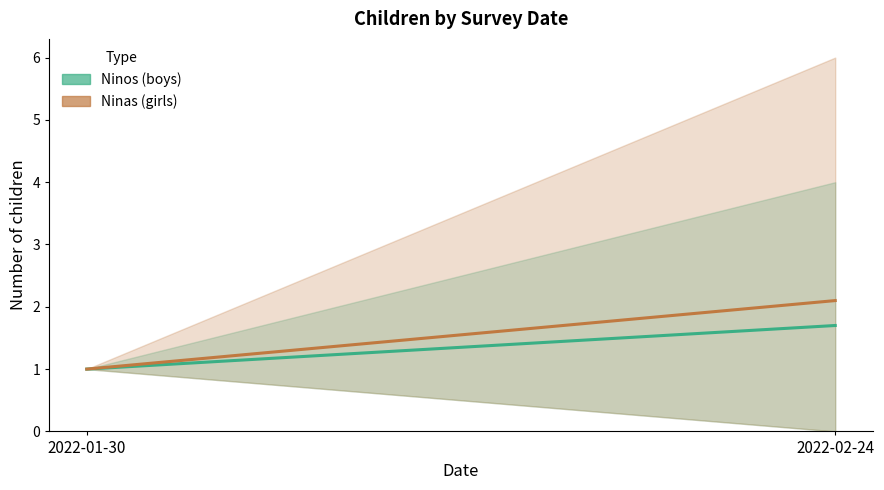

The value of Ninos at 2022-01-30 is 1.0. True or false?

True